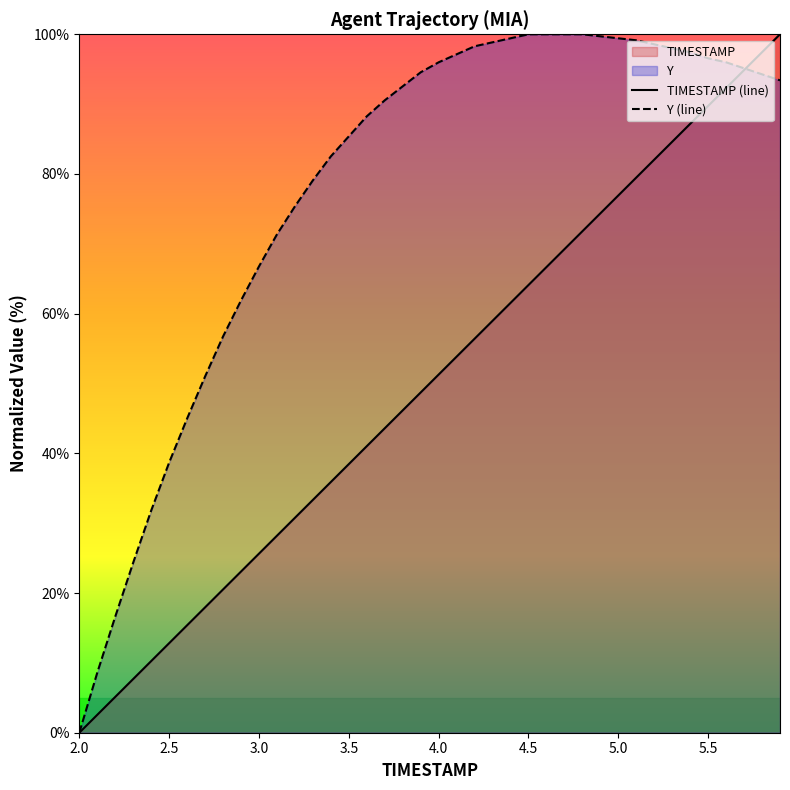

The TIMESTAMP (line) series shows 12.8 at 2.5. True or false?

True